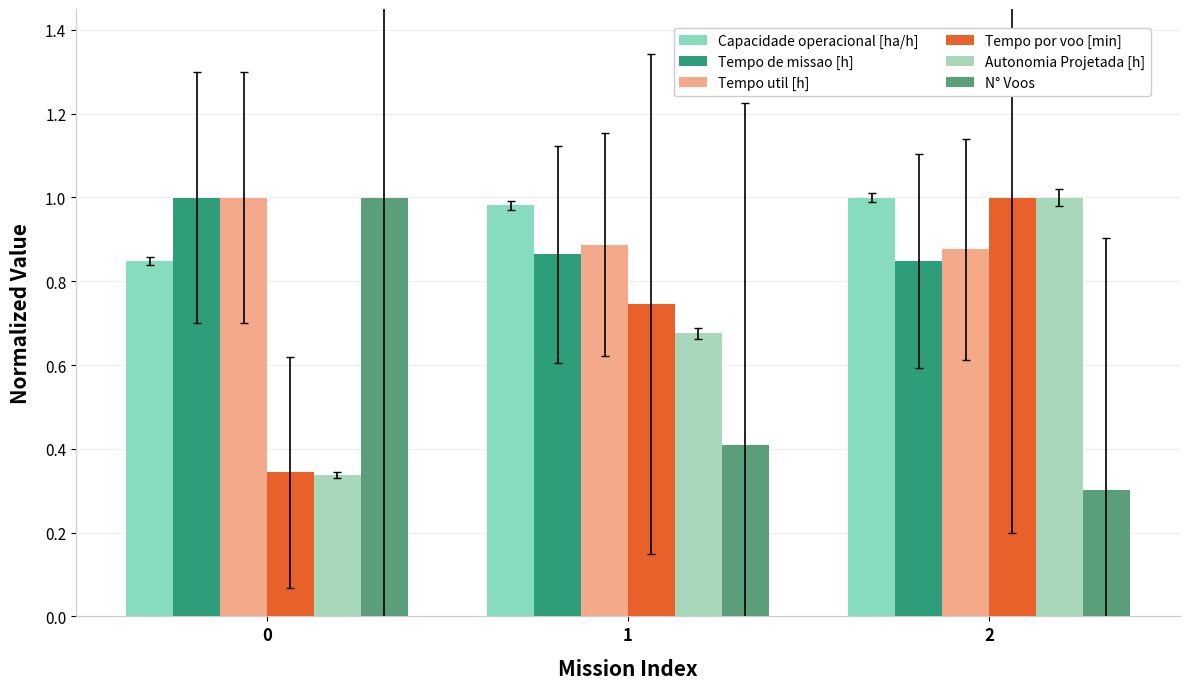

Which series has the largest total across all categories?

Capacidade operacional [ha/h]